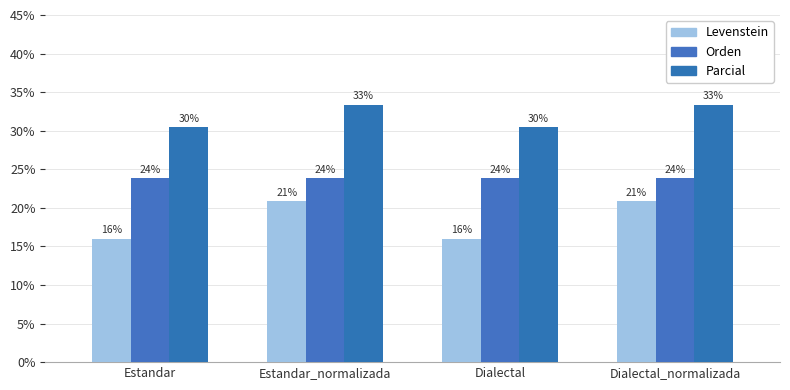

Is the value of Levenstein at Estandar_normalizada greater than the value of Orden at Estandar?

No